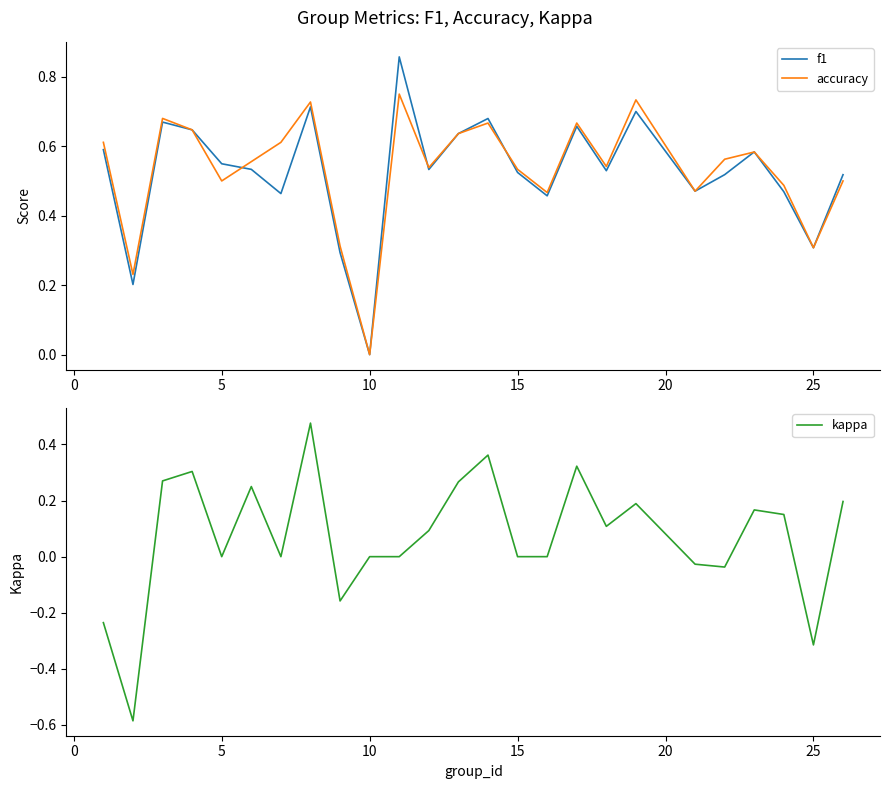

Which series has the largest total across all categories?

accuracy